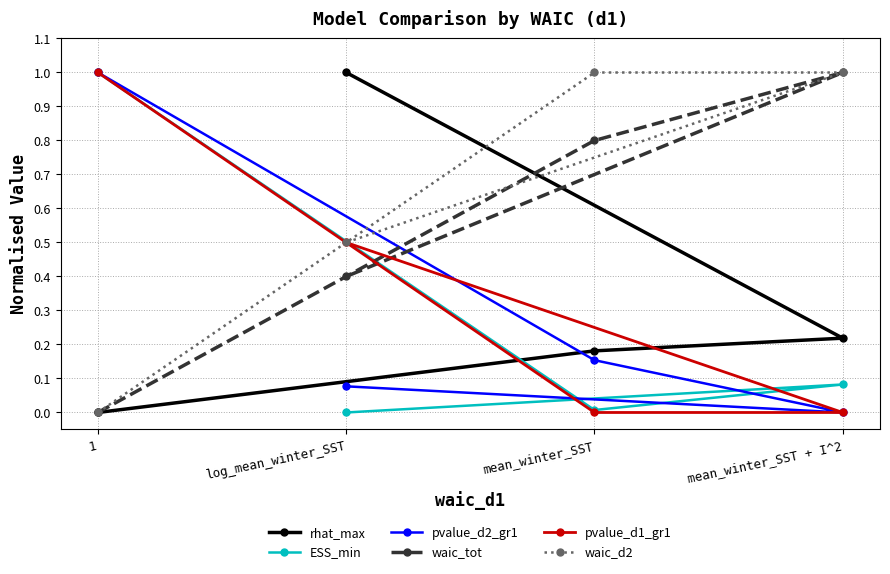

Is it true that ESS_min equals 1.5 at 1?

False